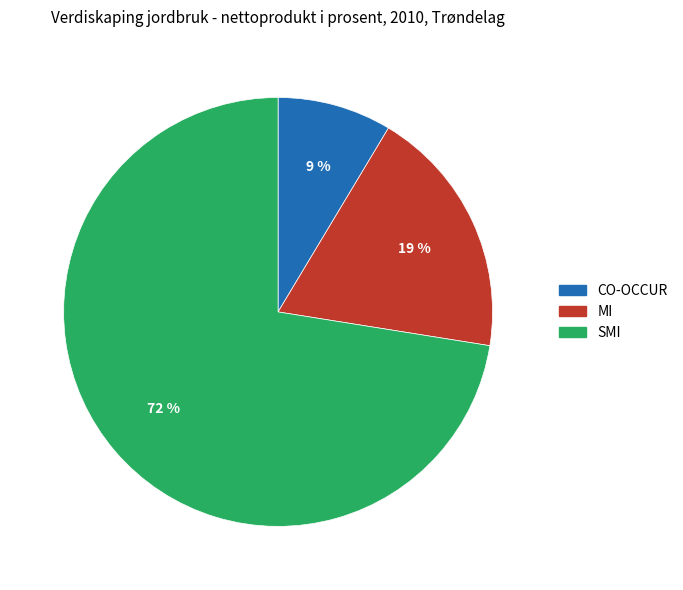

Between CO-OCCUR and SMI, which is larger?

SMI